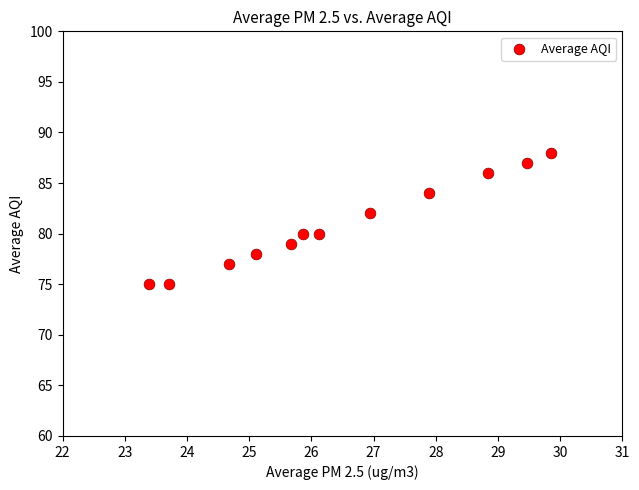

What is the range of Y values (max minus min)?

13